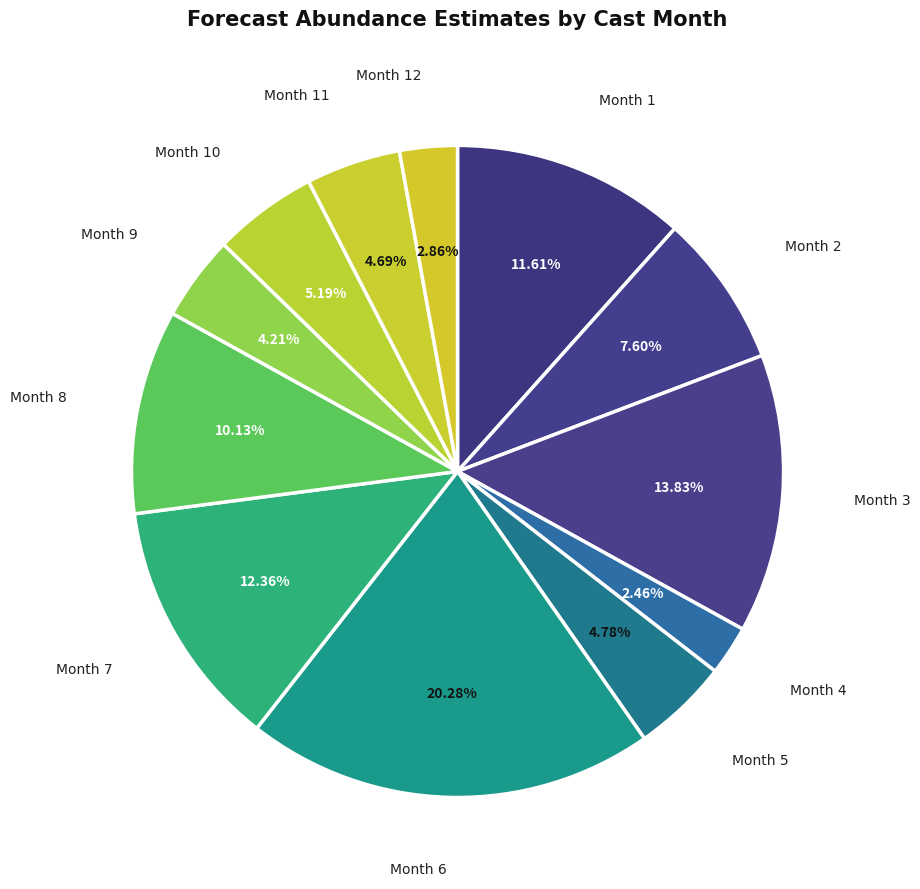

Is Month 6 the majority of the pie?

No